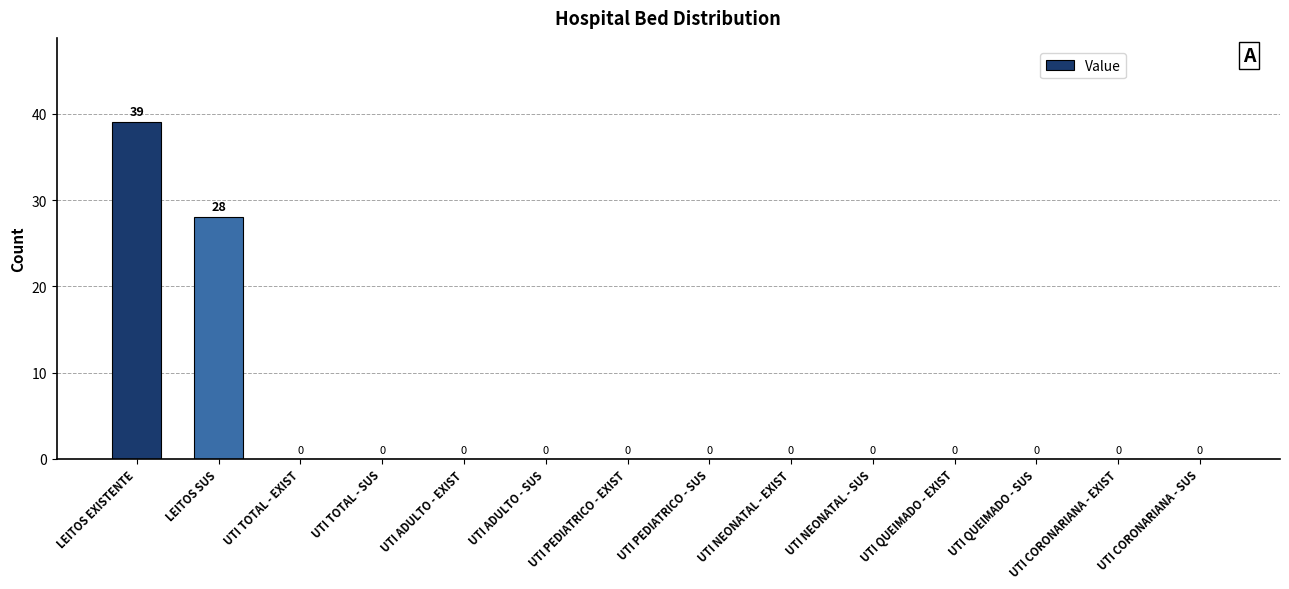

What is the change in value from LEITOS EXISTENTE to UTI ADULTO - EXIST?

-39